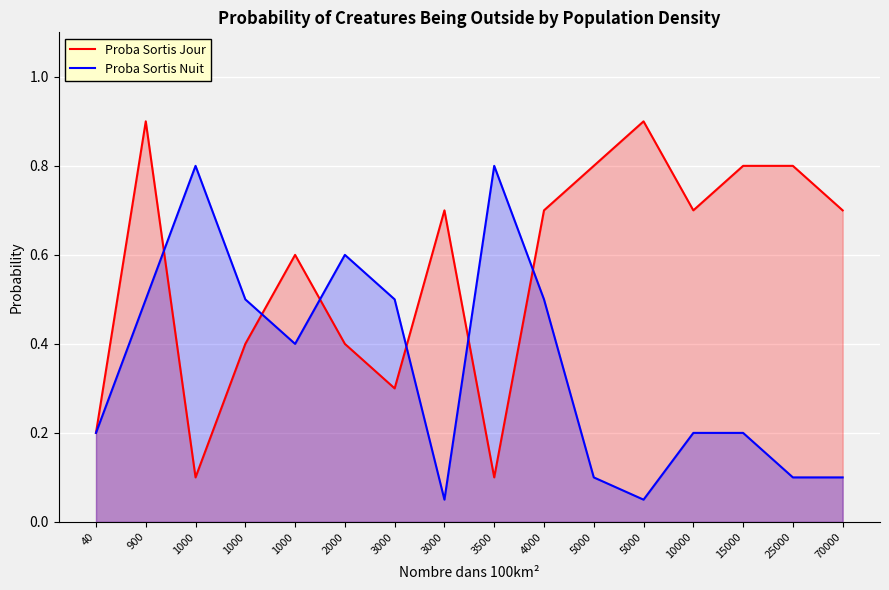

Rank the series by their average value, from lowest to highest.

Proba Sortis Nuit, Proba Sortis Jour